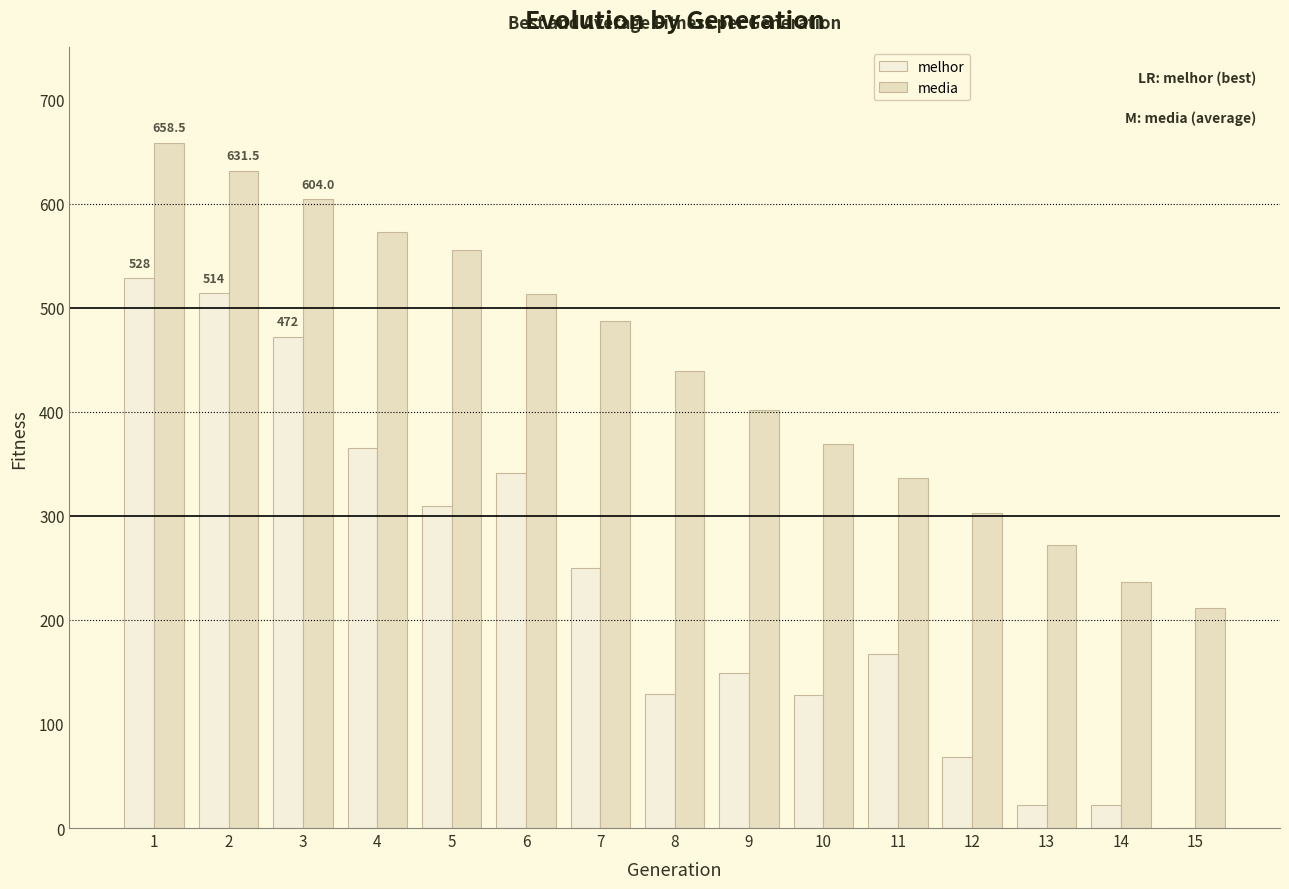

Which series has the largest total across all categories?

media